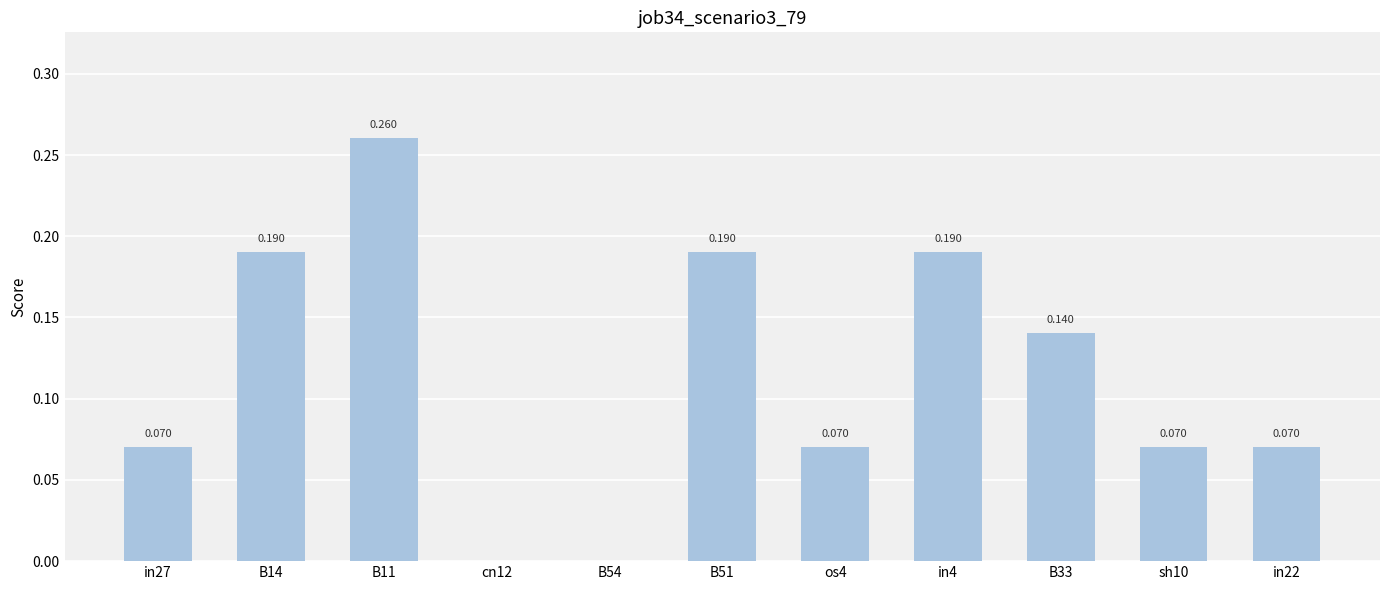

List the labels in order of value, largest first.

B11, B14, B51, in4, B33, in27, os4, sh10, in22, cn12, B54